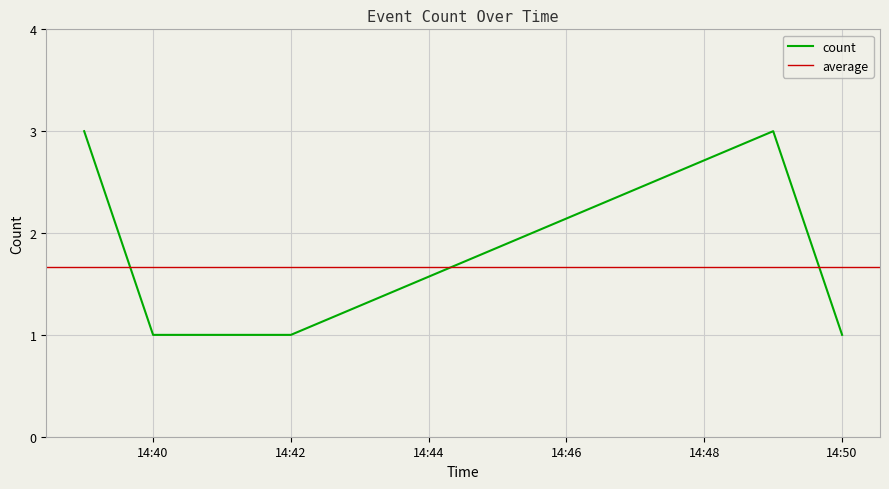

What is the maximum value for count?

3